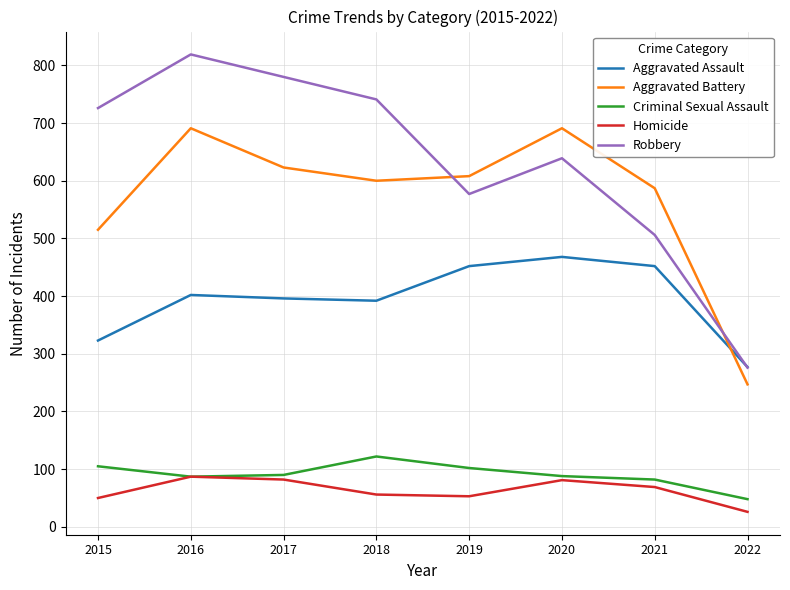

Where is the first local minimum for Robbery?

2019